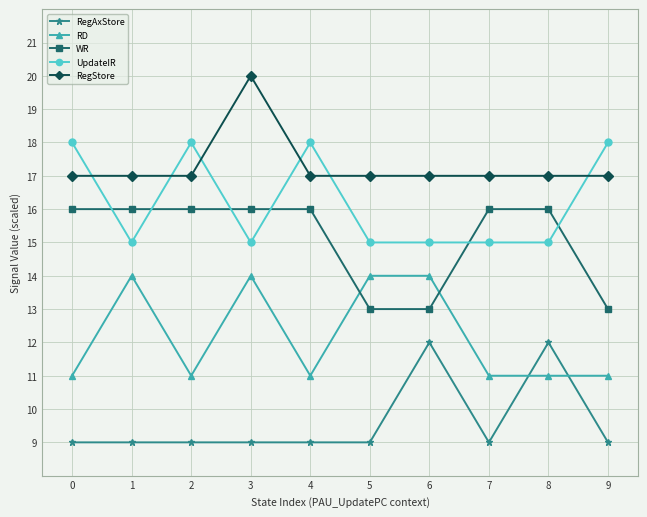

Is this an area chart (filled region under the line)?

No